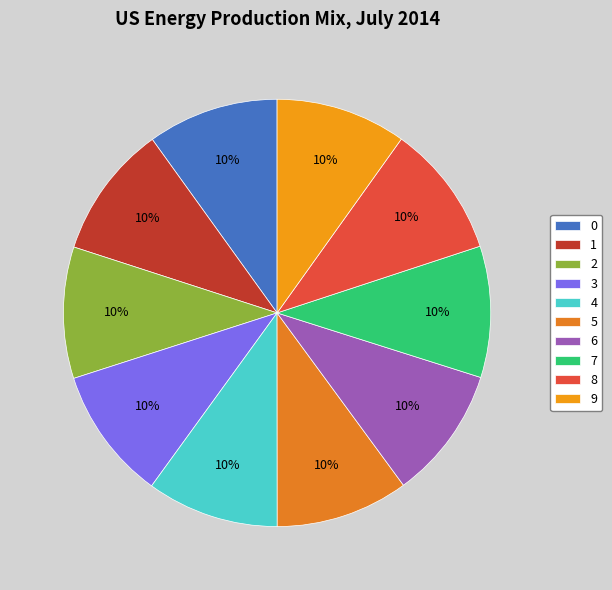

To the nearest percent, what portion does 6 represent?

10%